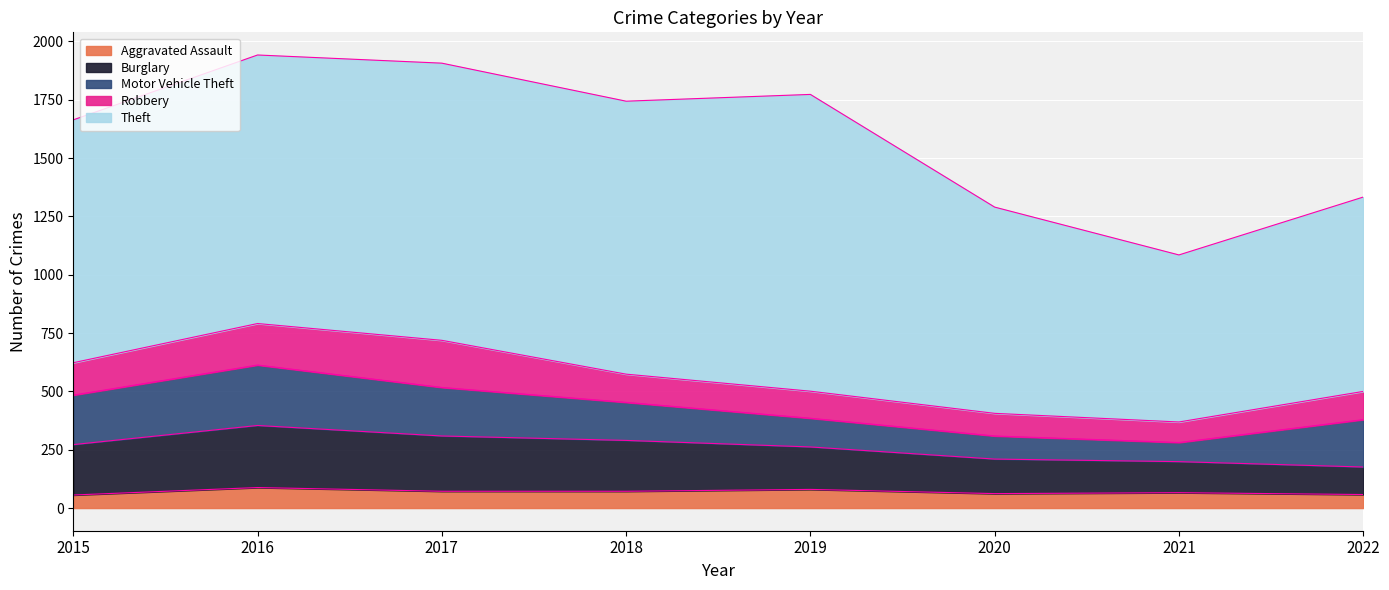

Does the chart display data point markers on the line(s)?

No